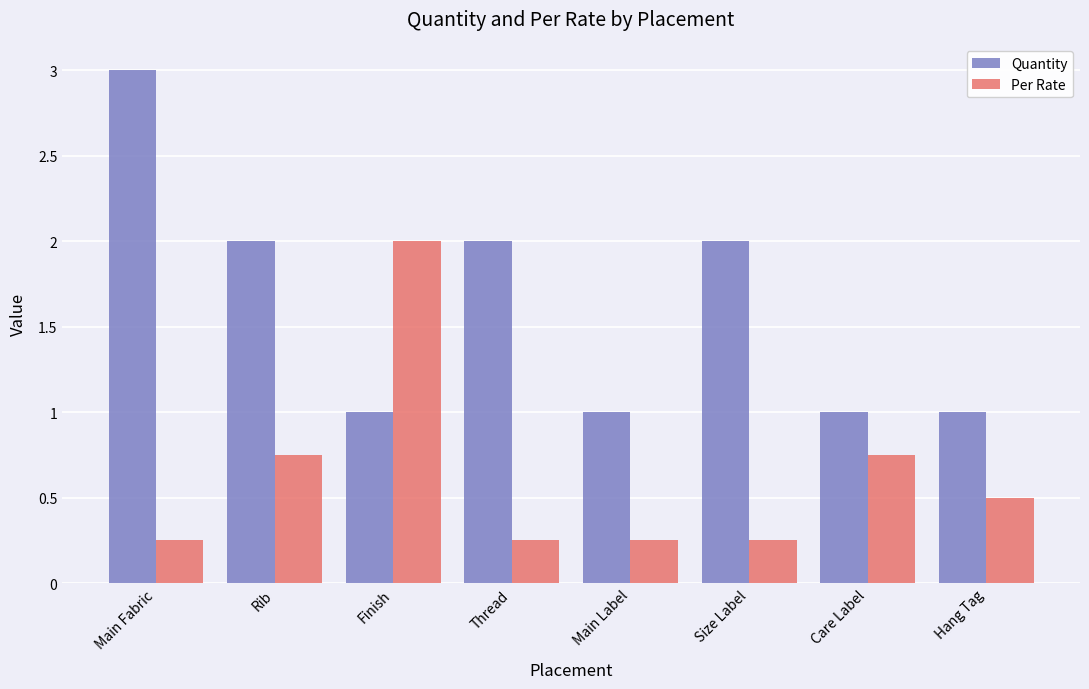

At how many categories does at least one series exceed 0?

8